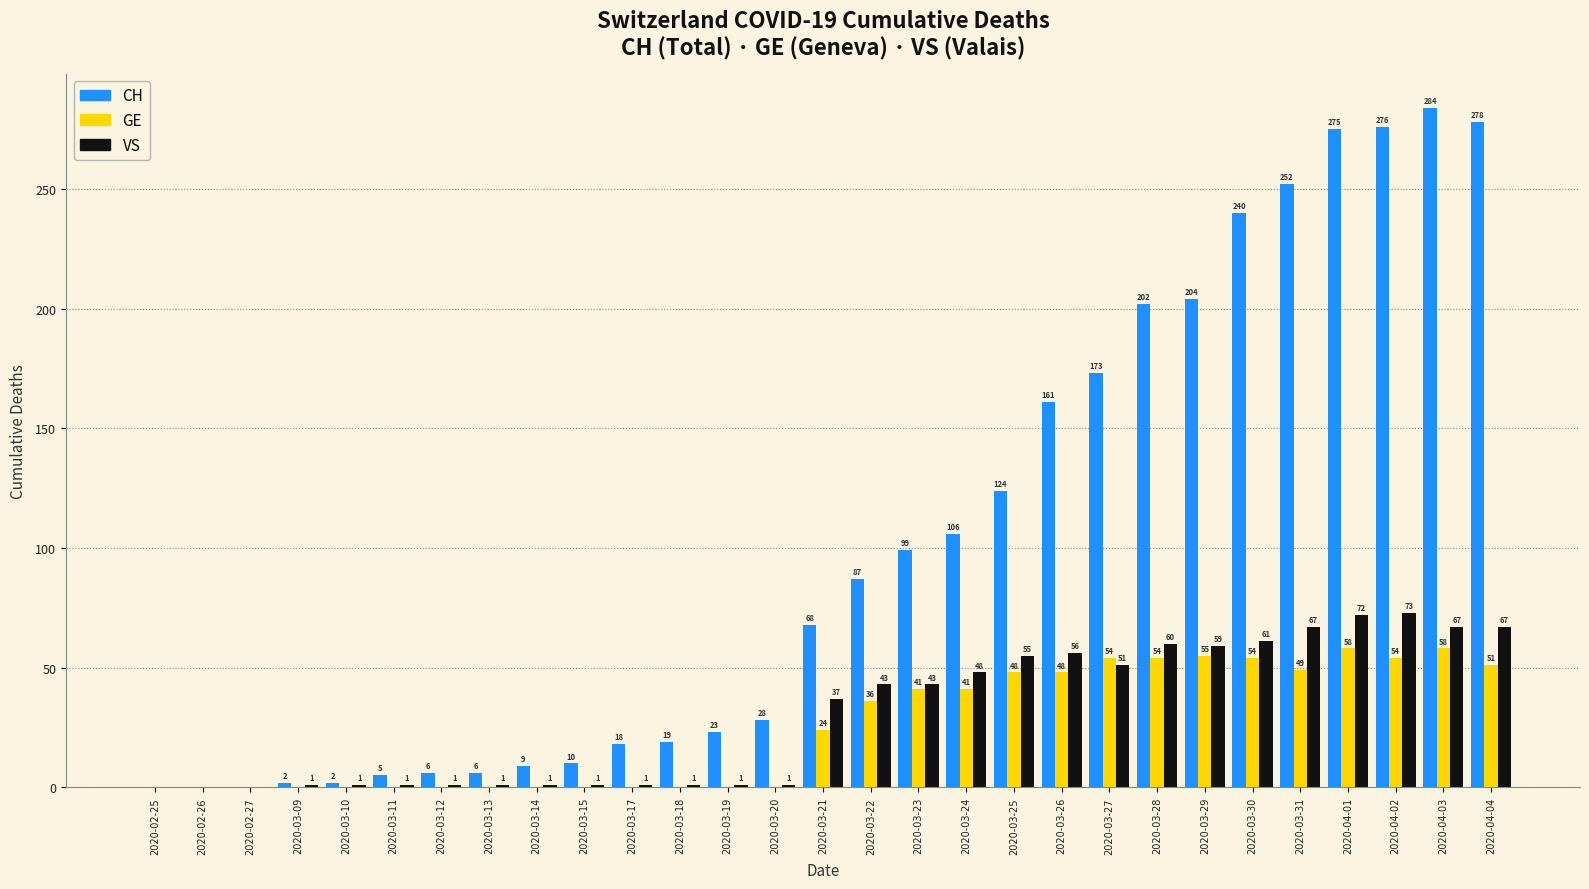

What are all the series names shown in the legend?

CH, GE, VS